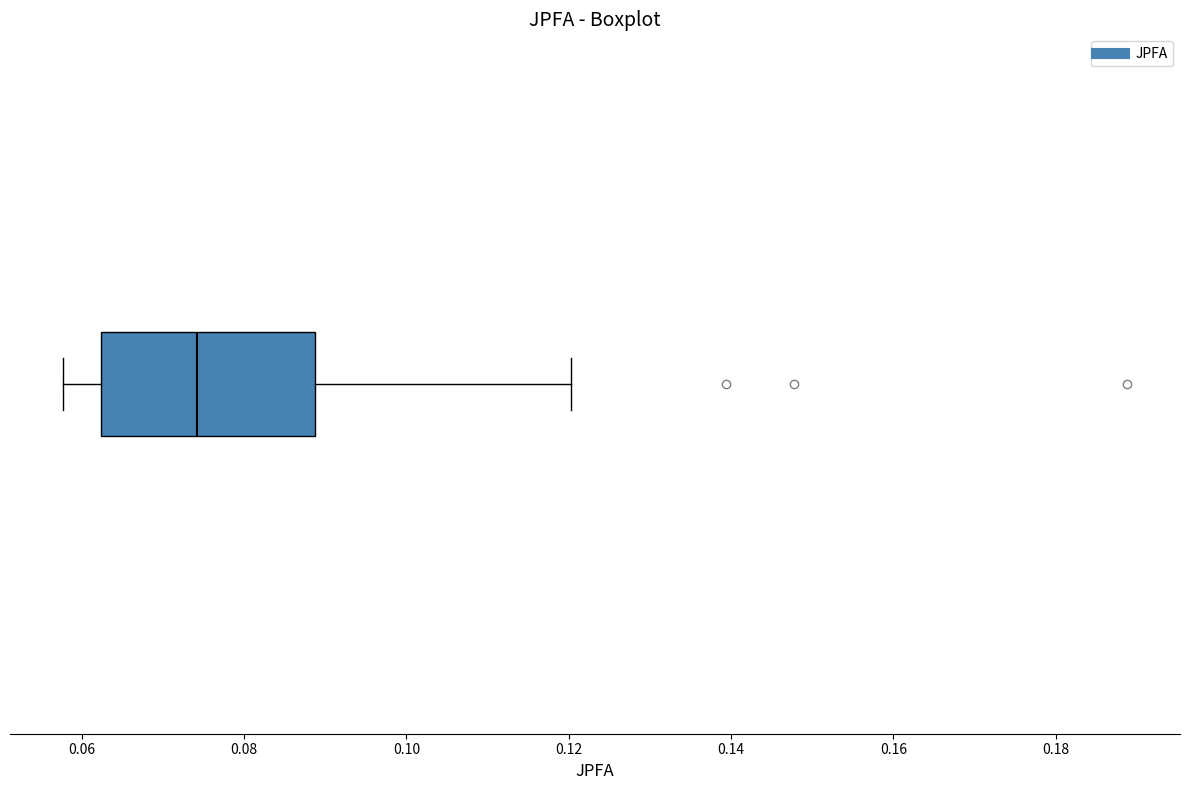

Where does the left whisker of the box end on the x-axis? The values are not printed on the chart, so give them approximately, as read against the axis.

0.058